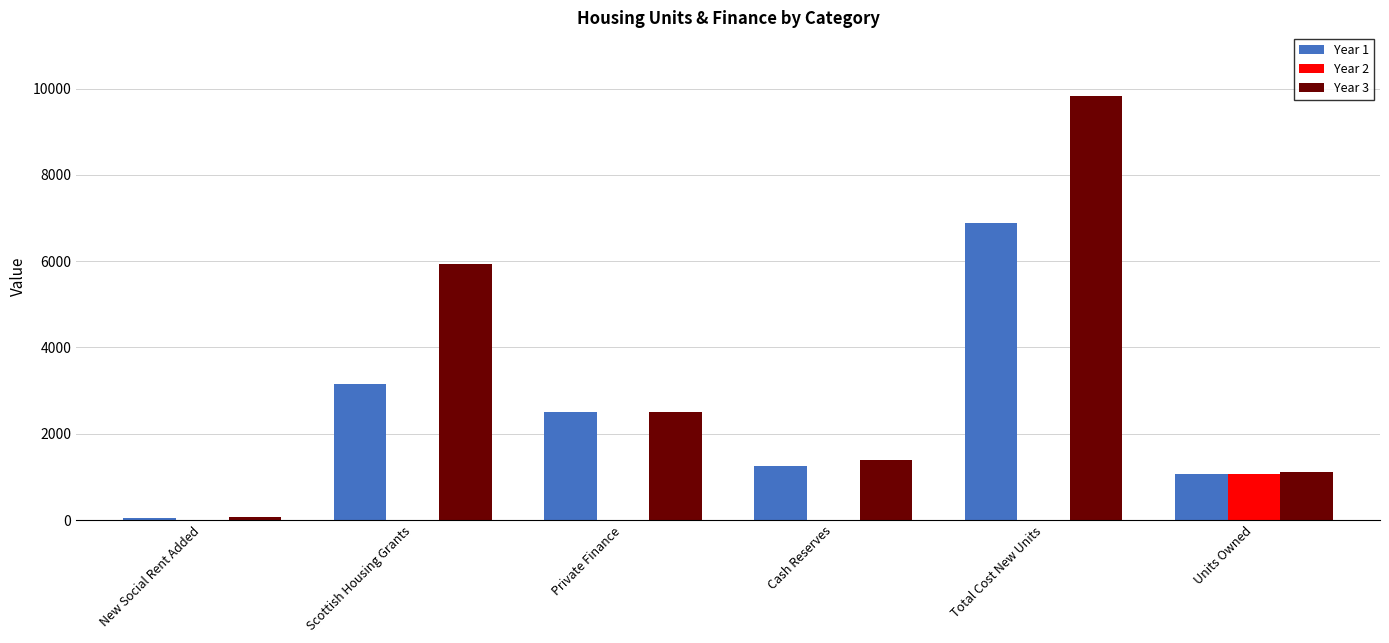

What are all the series names shown in the legend?

Year 1, Year 2, Year 3